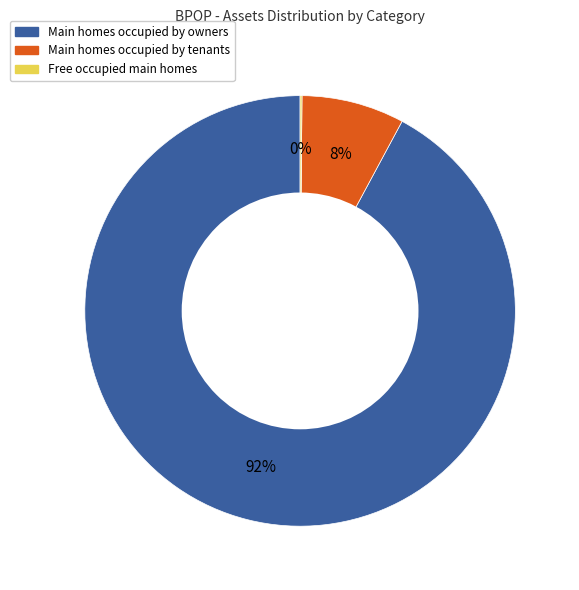

To the nearest percent, what is the difference between the largest and smallest slice percentages?

92%